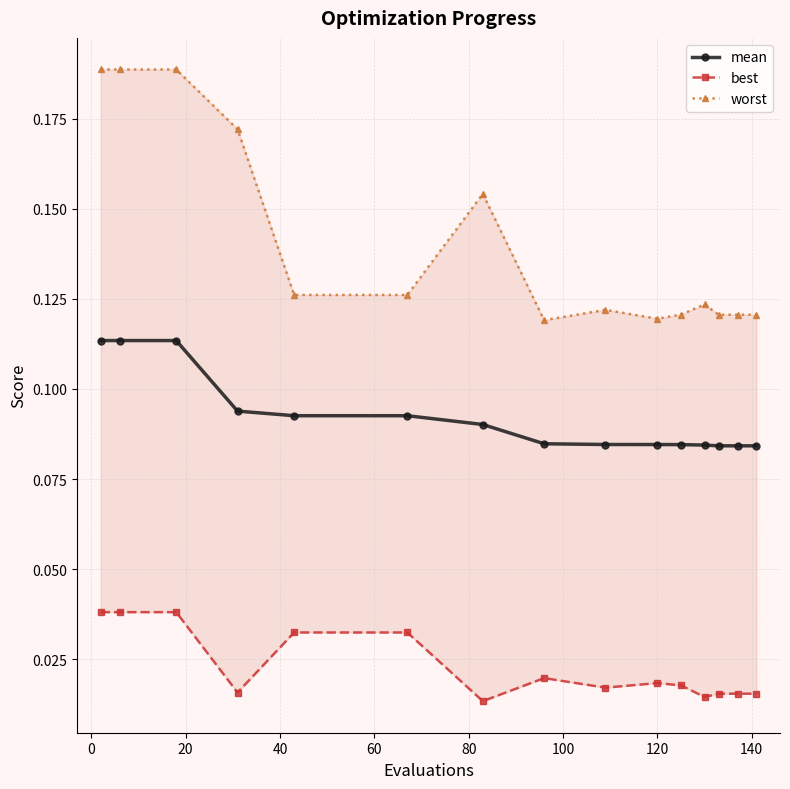

How many mean values are between 0 and 1?

15